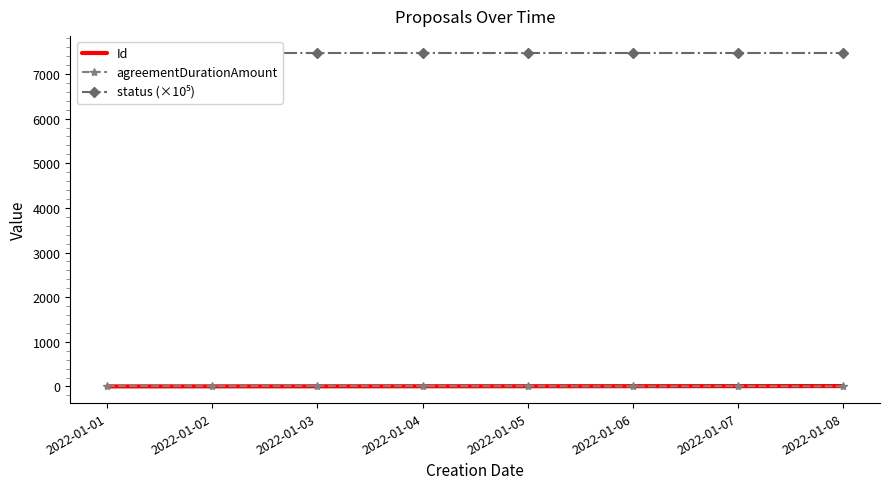

Count the status (×10⁵) values in the range 7479 to 7480.

8